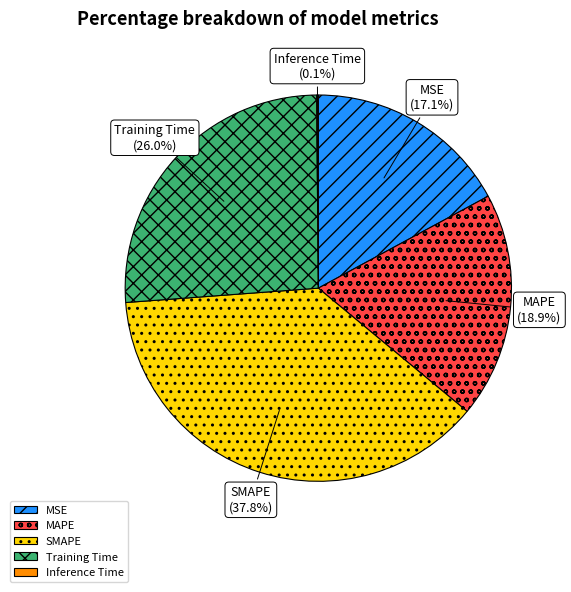

What is the total percentage of Training Time and MSE?

43.1%